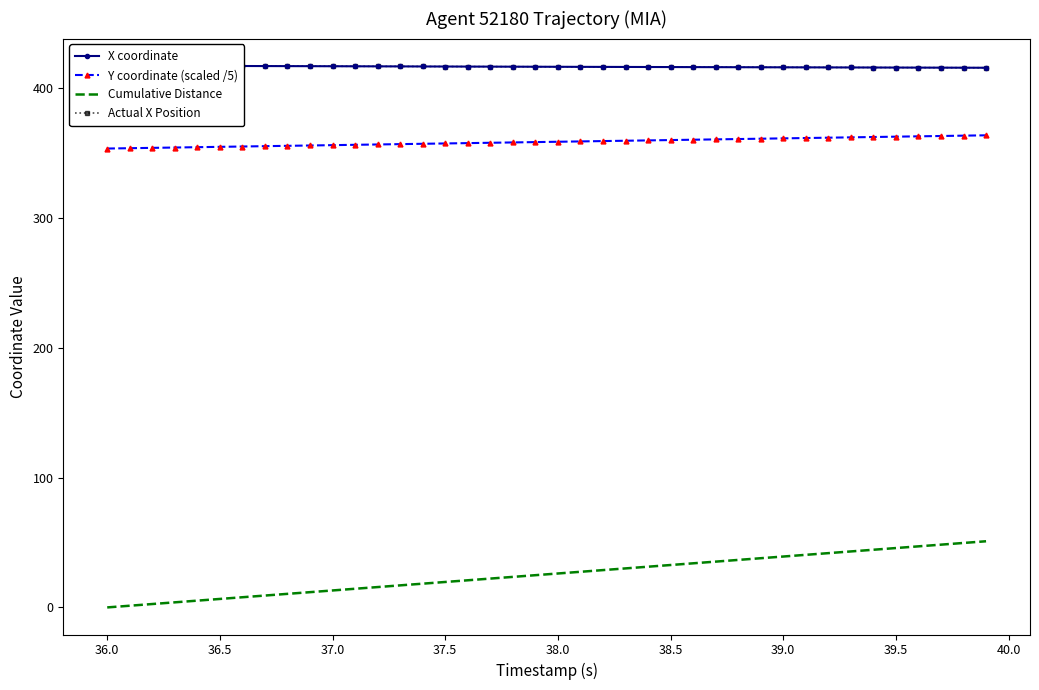

How many lines are shown in the chart?

4